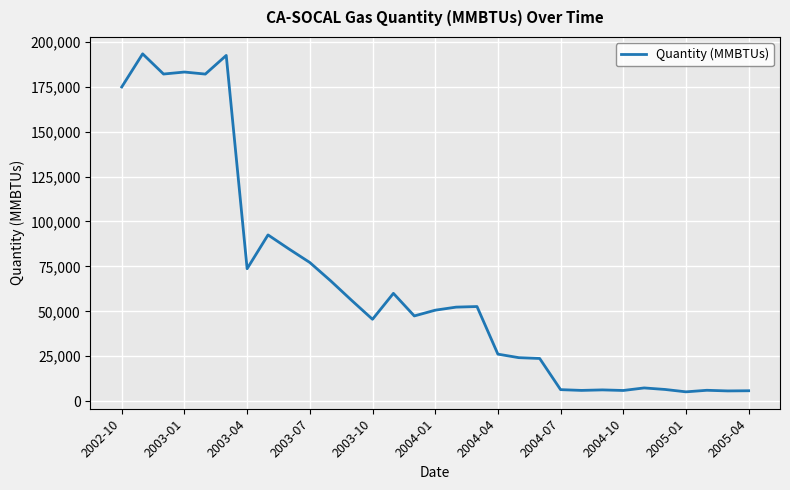

What is the smallest value displayed?

5170.3